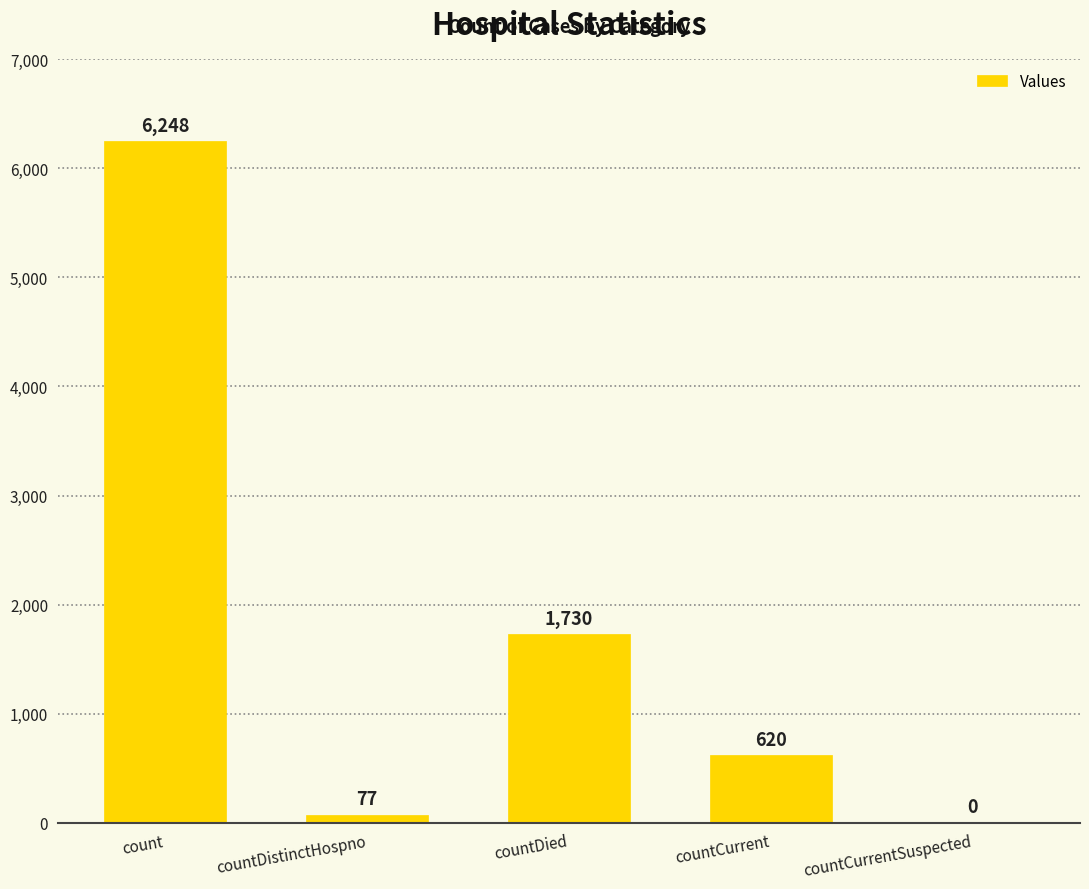

What is the sum of all values?

8675